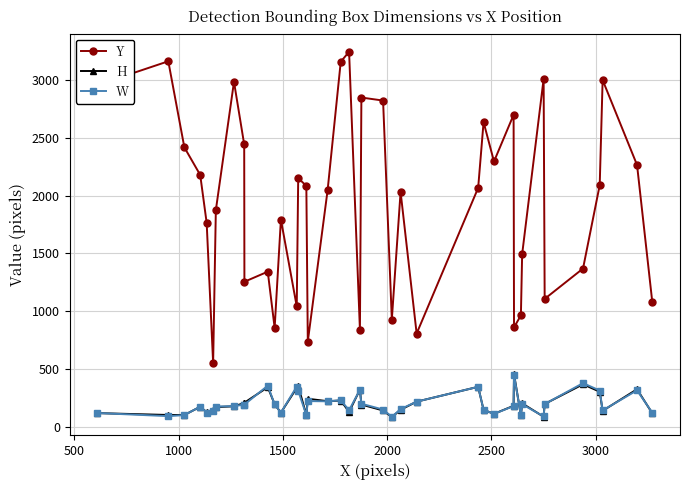

What is the value of the Y point at the 7th from the left?

1874